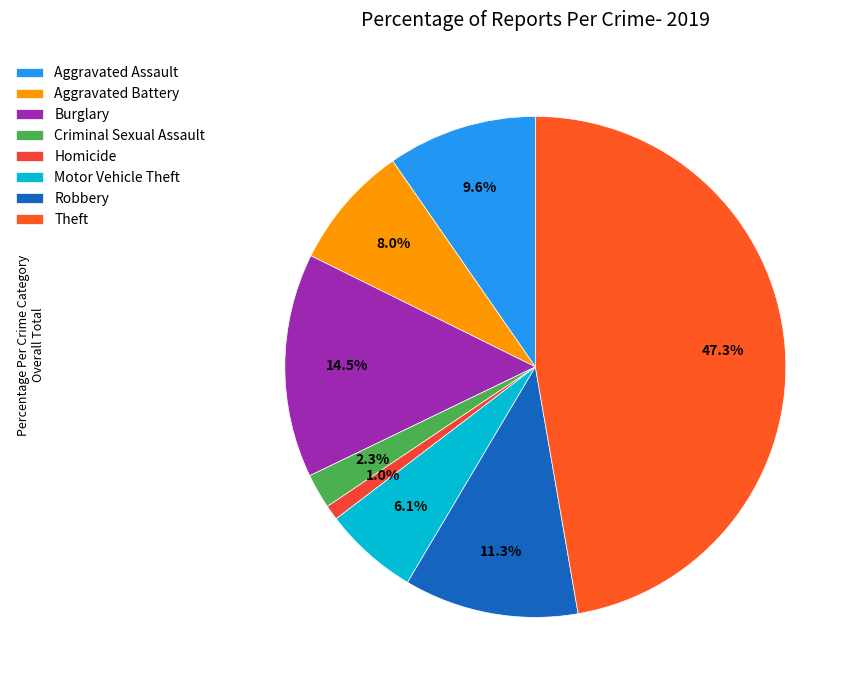

To the nearest percent, what is the combined percentage of Criminal Sexual Assault and Robbery?

14%